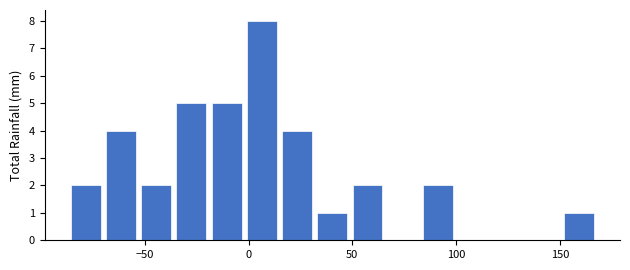

Read against the x-axis, roughly where is the centre of the tallest bar?

5